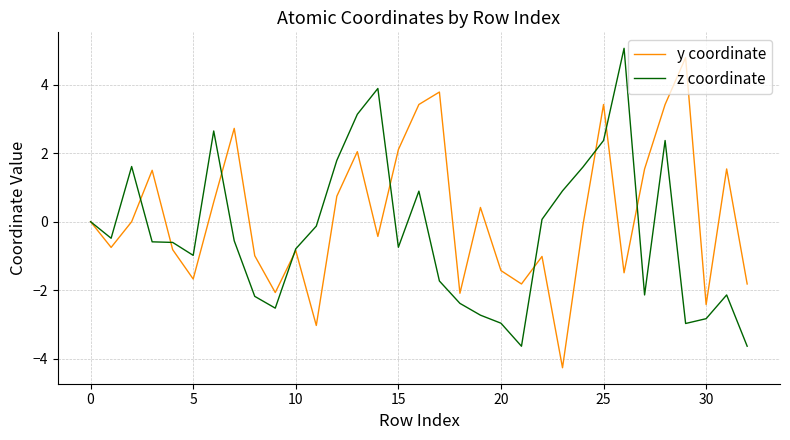

What is the smallest value displayed?

-4.3